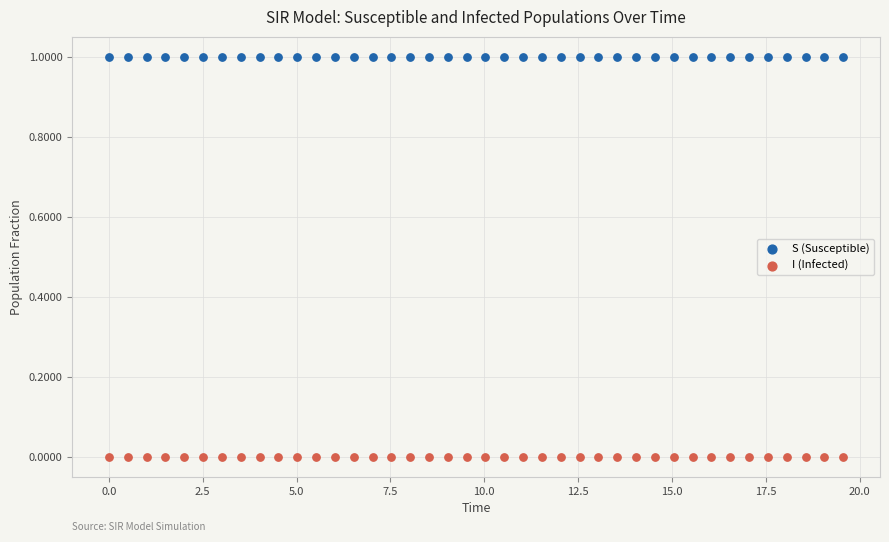

Which series reaches the maximum Y coordinate?

S (Susceptible)